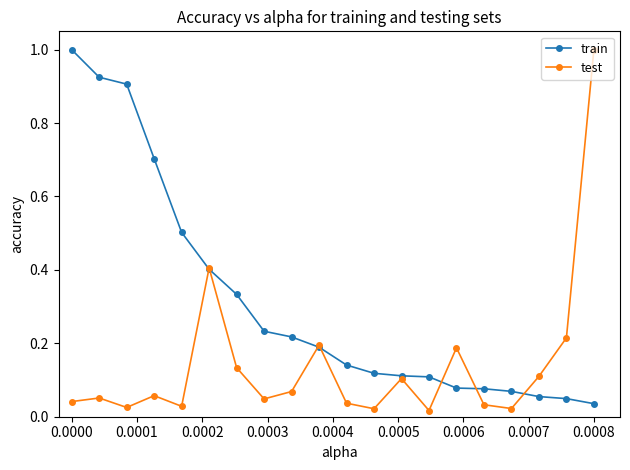

At how many categories does at least one series exceed 0?

20